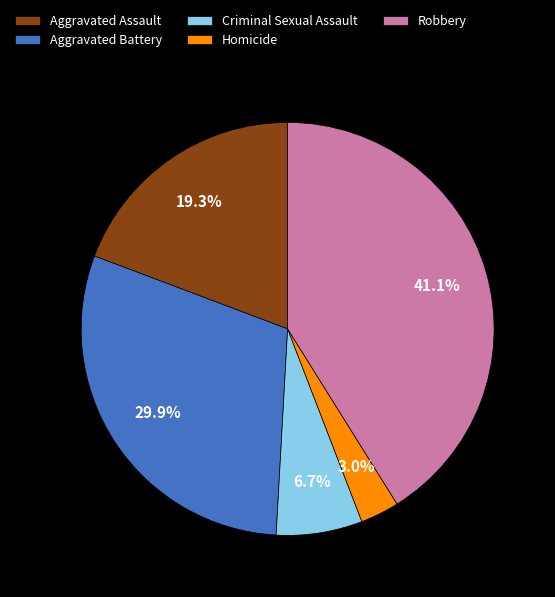

Which category has the smallest portion of the pie?

Homicide